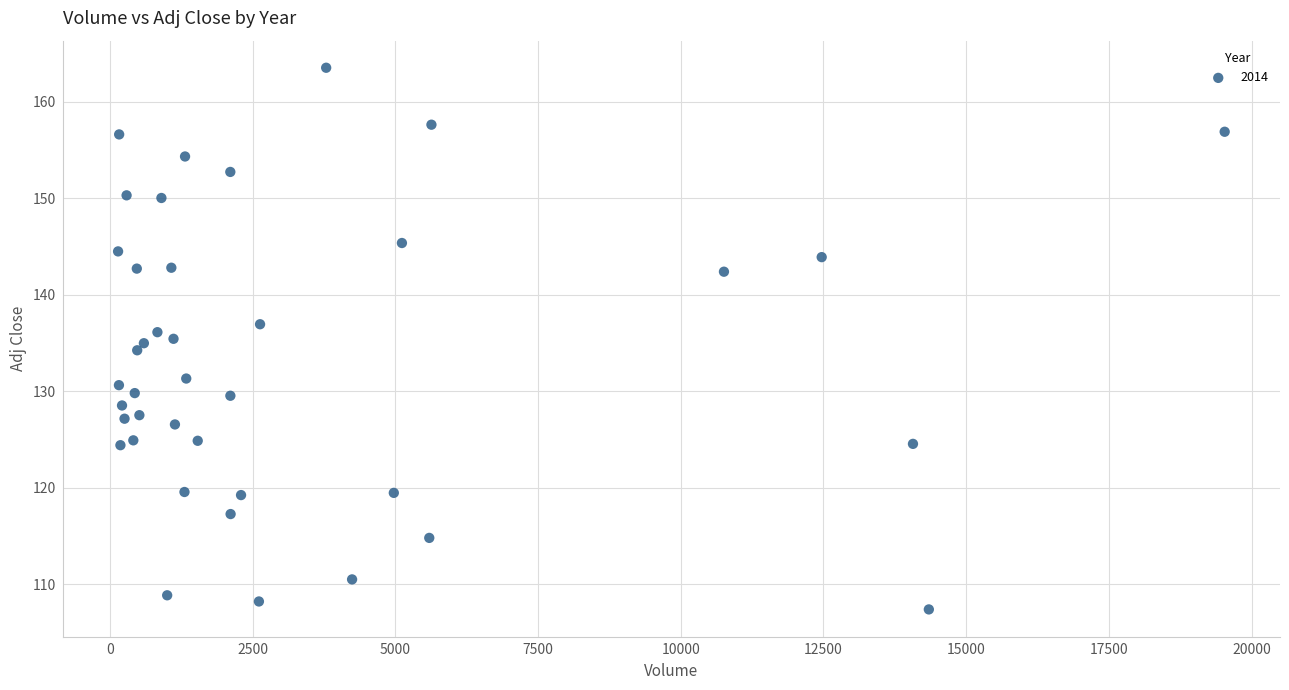

What is the range of Y values (max minus min)?

56.1